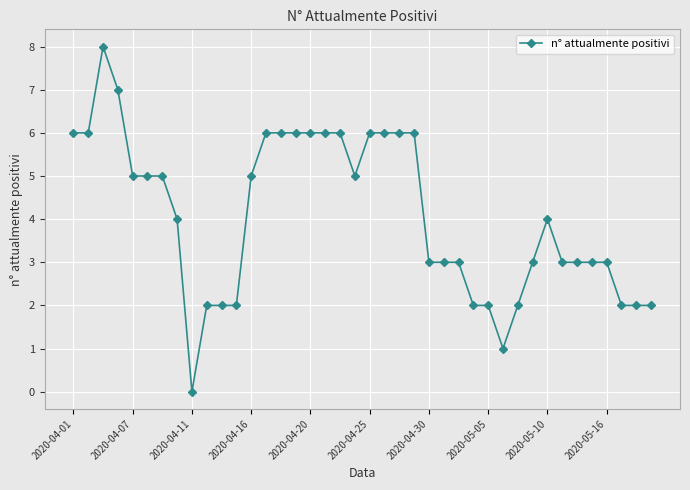

True or false: the data has more than 1 interior local peaks.

True